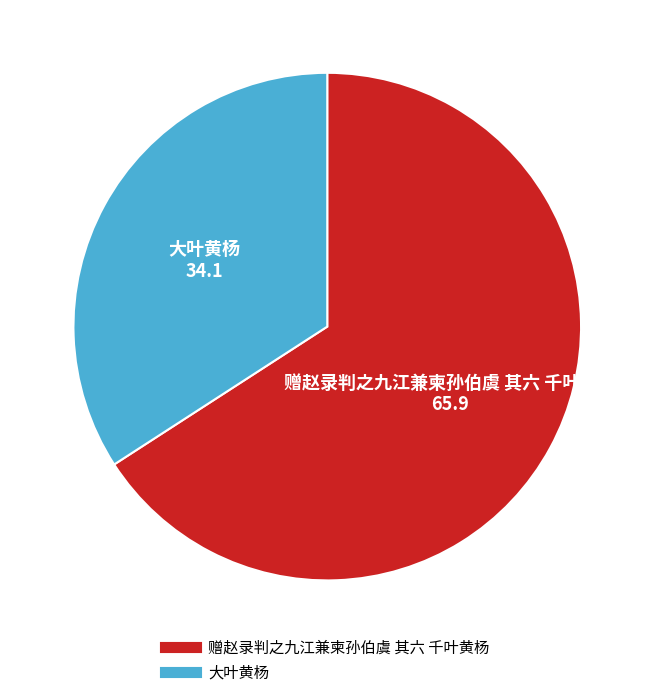

Does any single category account for the majority?

Yes